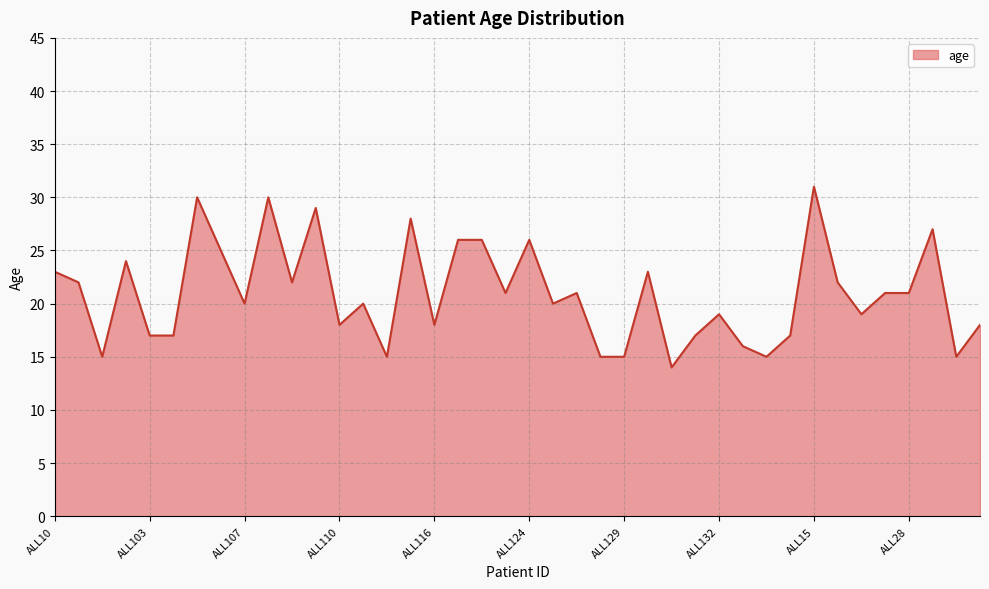

What is the greatest value displayed?

31